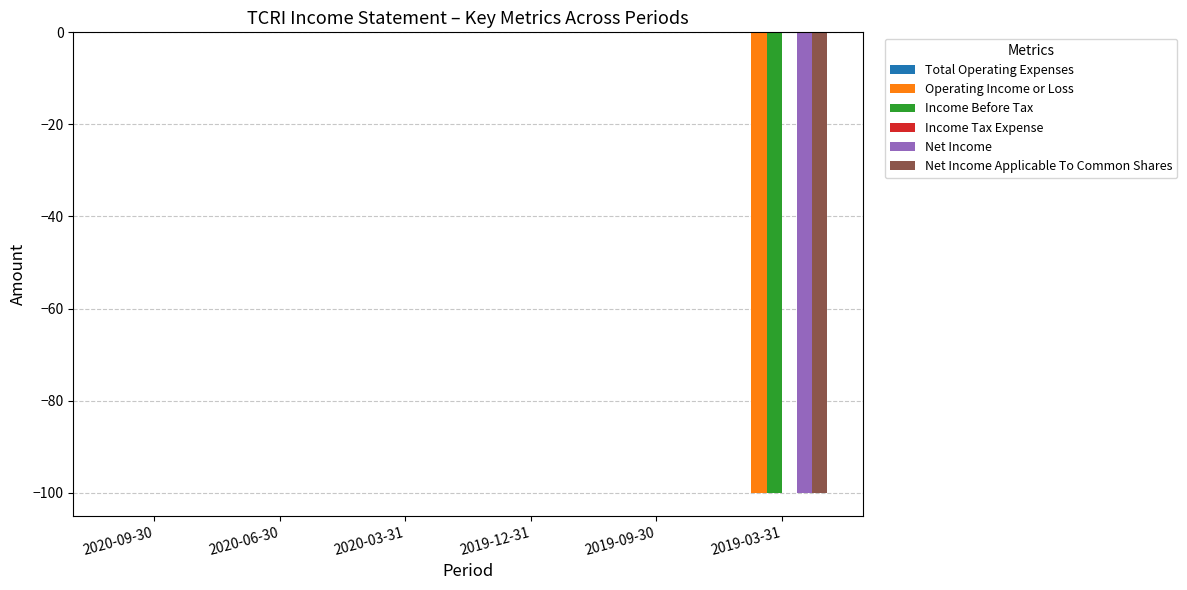

Count the number of categories in the chart.

6